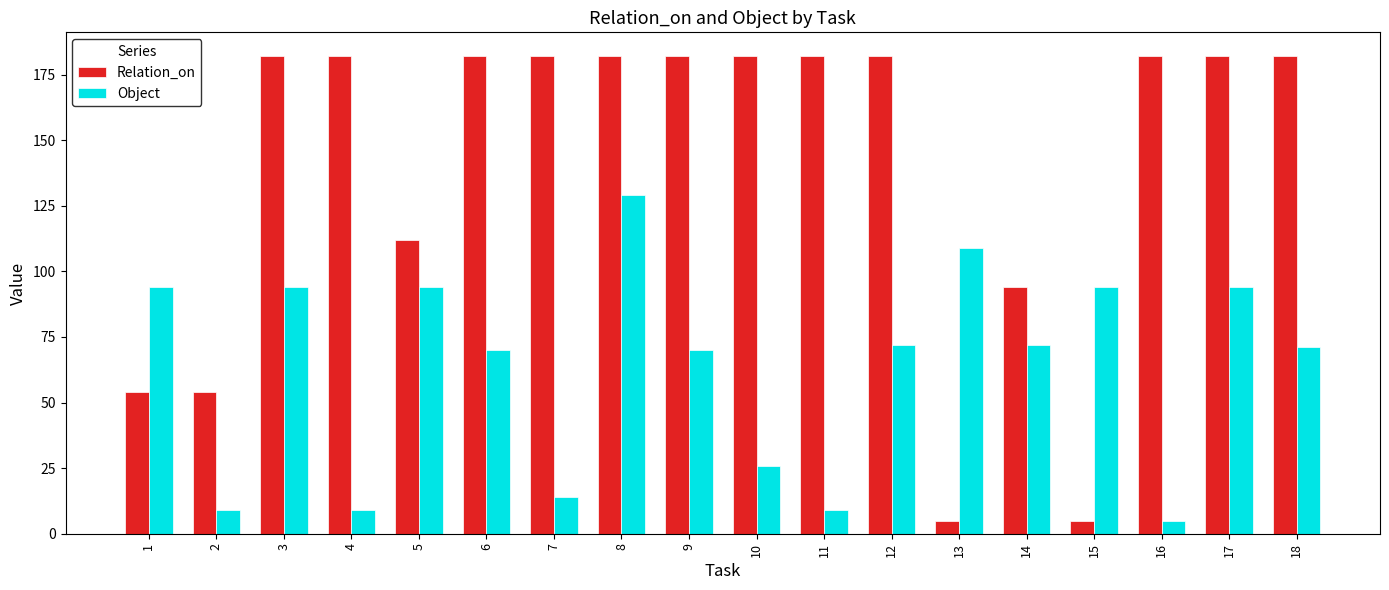

What is the highest value of the Object series?

129